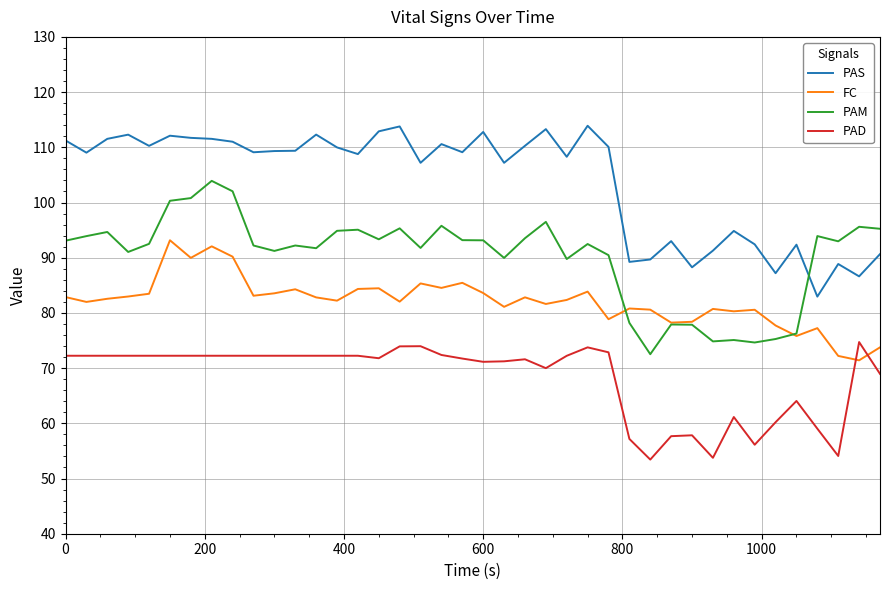

True or false: PAS and FC cross at least once.

False